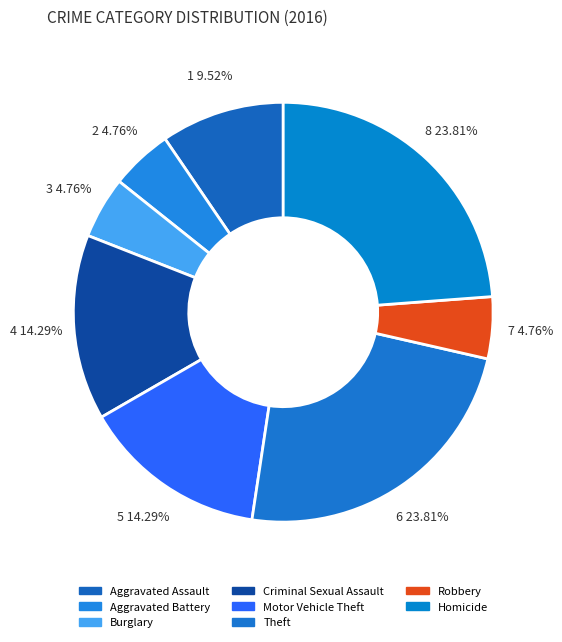

What is the ratio of the value at Aggravated Battery to the value at Criminal Sexual Assault?

0.3